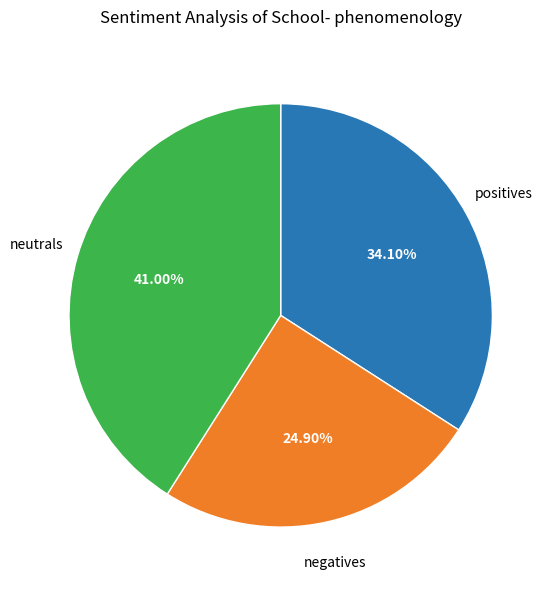

Count the number of slices in the pie.

3